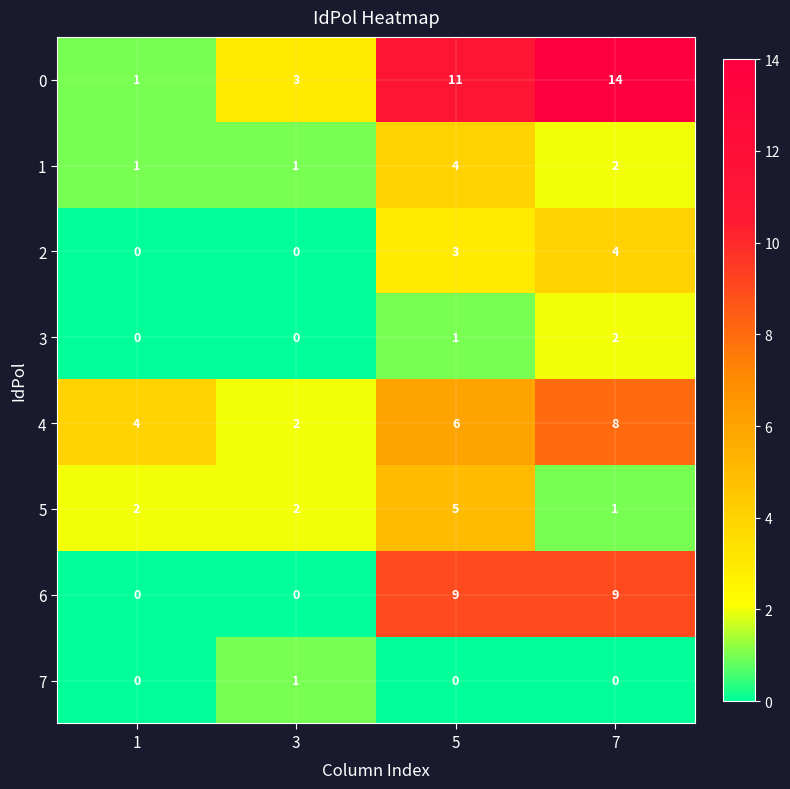

How many categories are shown in the chart?

4